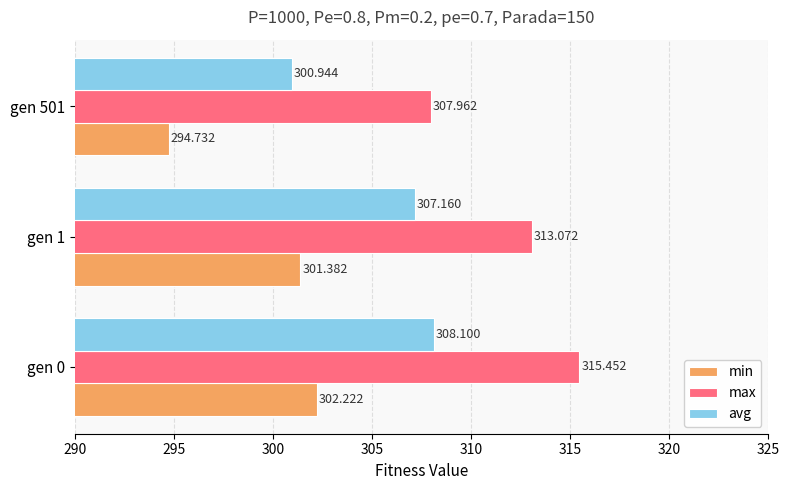

Is the value of avg at gen 0 greater than the value of min at gen 501?

Yes